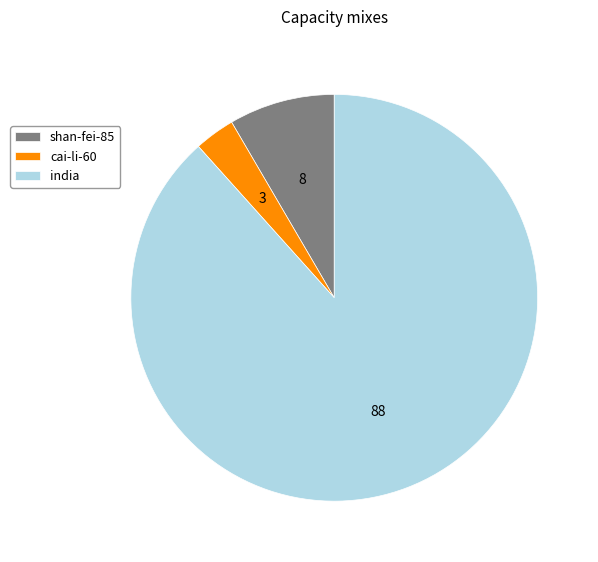

Which has a higher value, cai-li-60 or shan-fei-85?

shan-fei-85